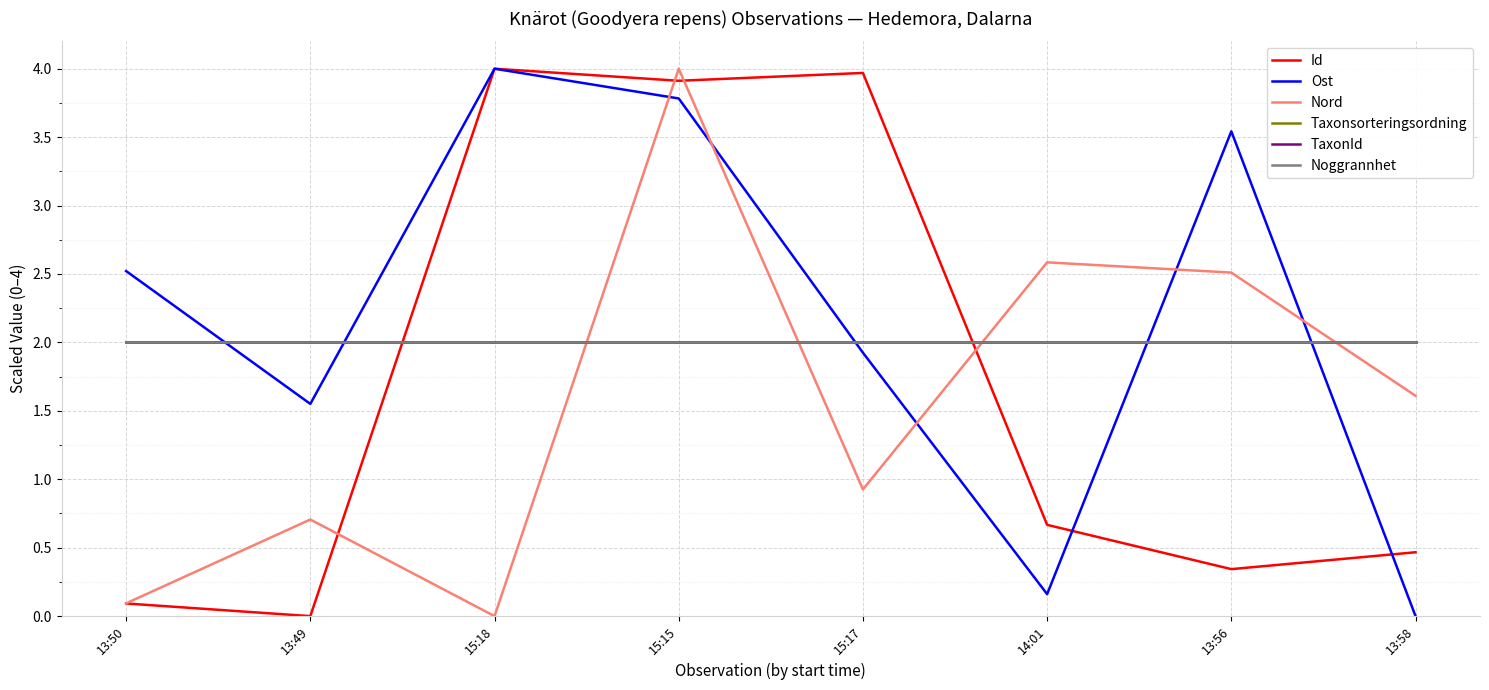

Is it true that TaxonId equals 0.6 at 15:17?

False